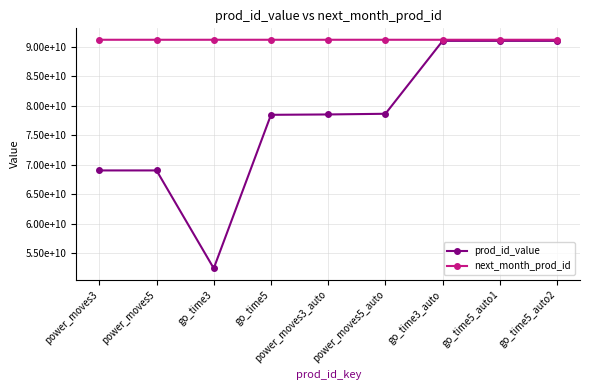

Which label corresponds to the largest value in the chart?

power_moves3